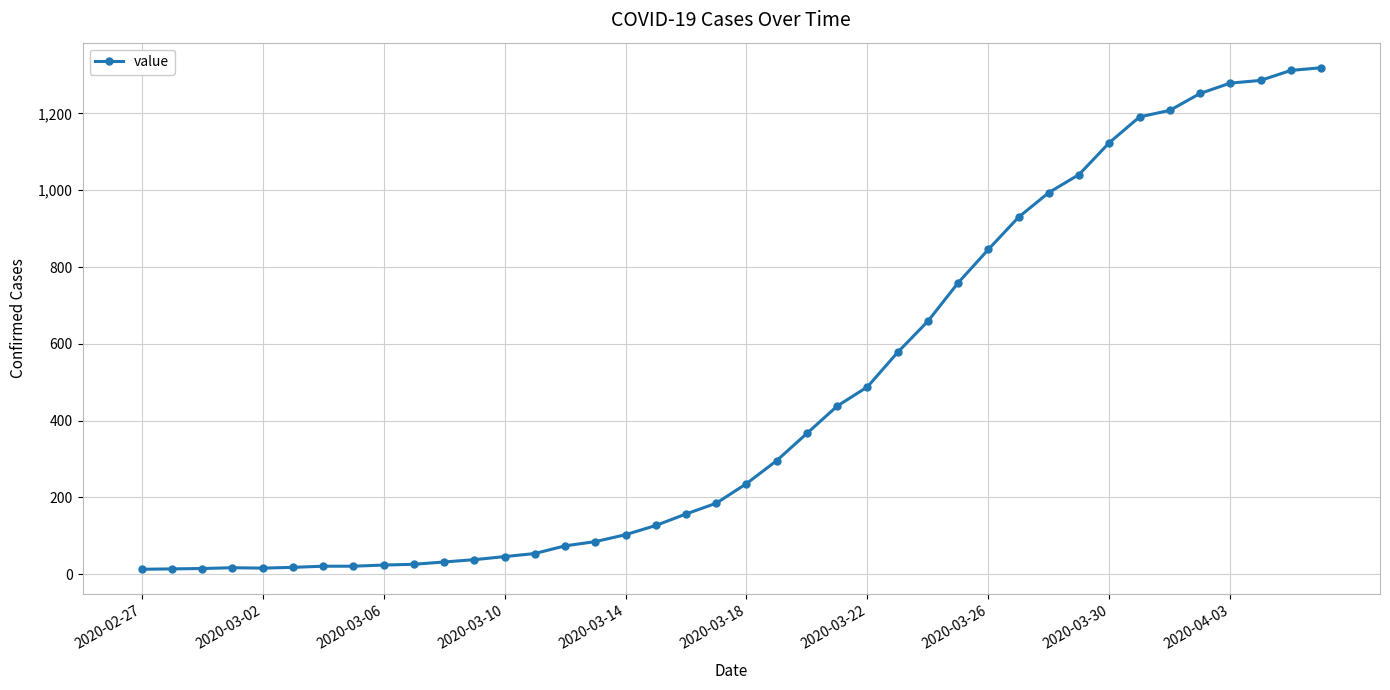

What is the sum of all values?

18689